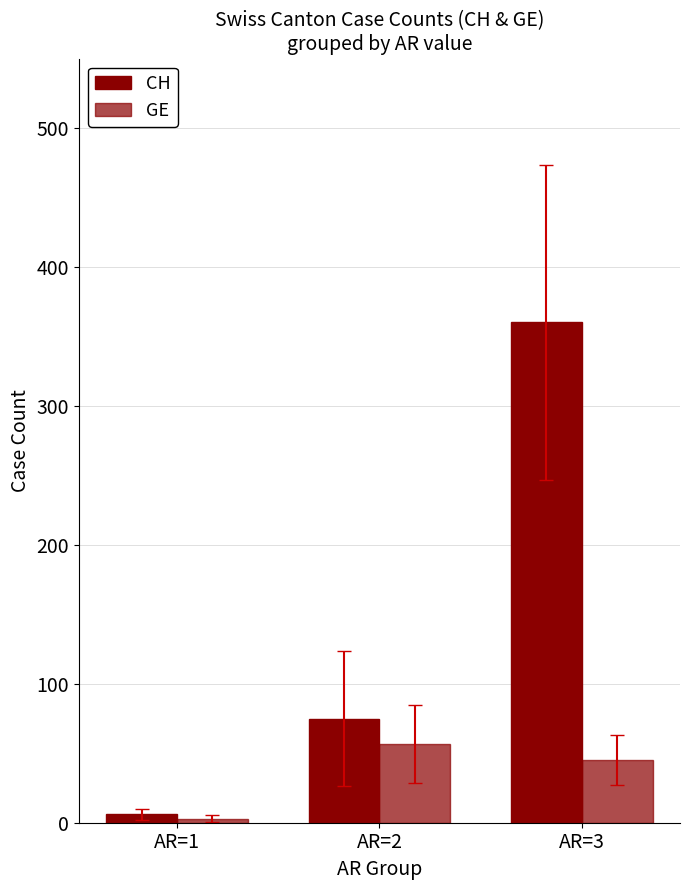

Is it true that GE equals 78.8 at AR=3?

False